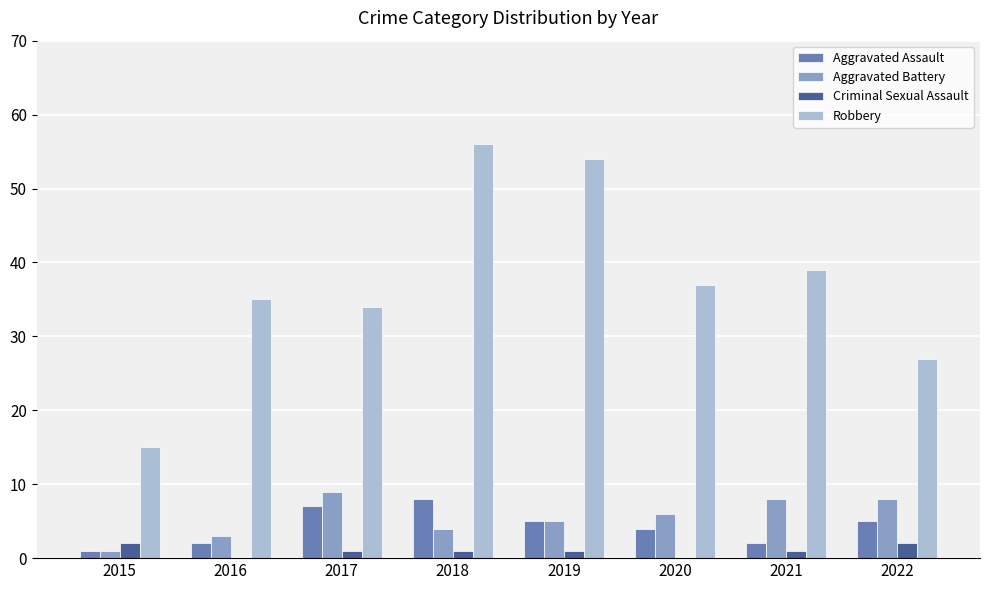

True or false: Robbery has a value of 34 at 2017.

True